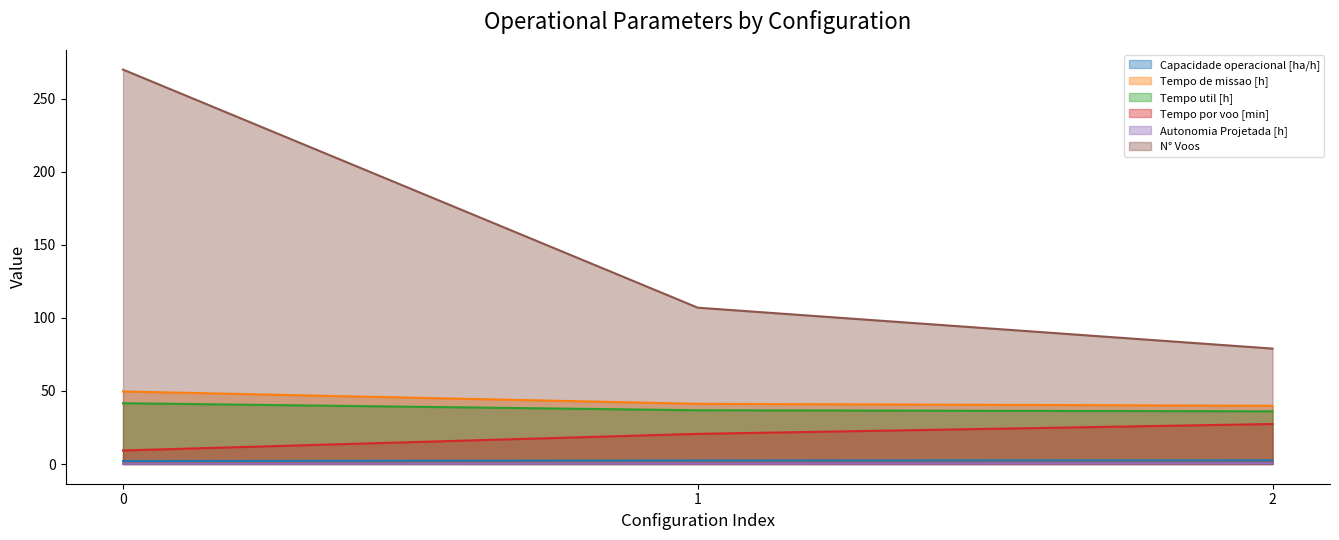

Is the value of Tempo util [h] at 2 greater than the value of Autonomia Projetada [h] at 0?

Yes